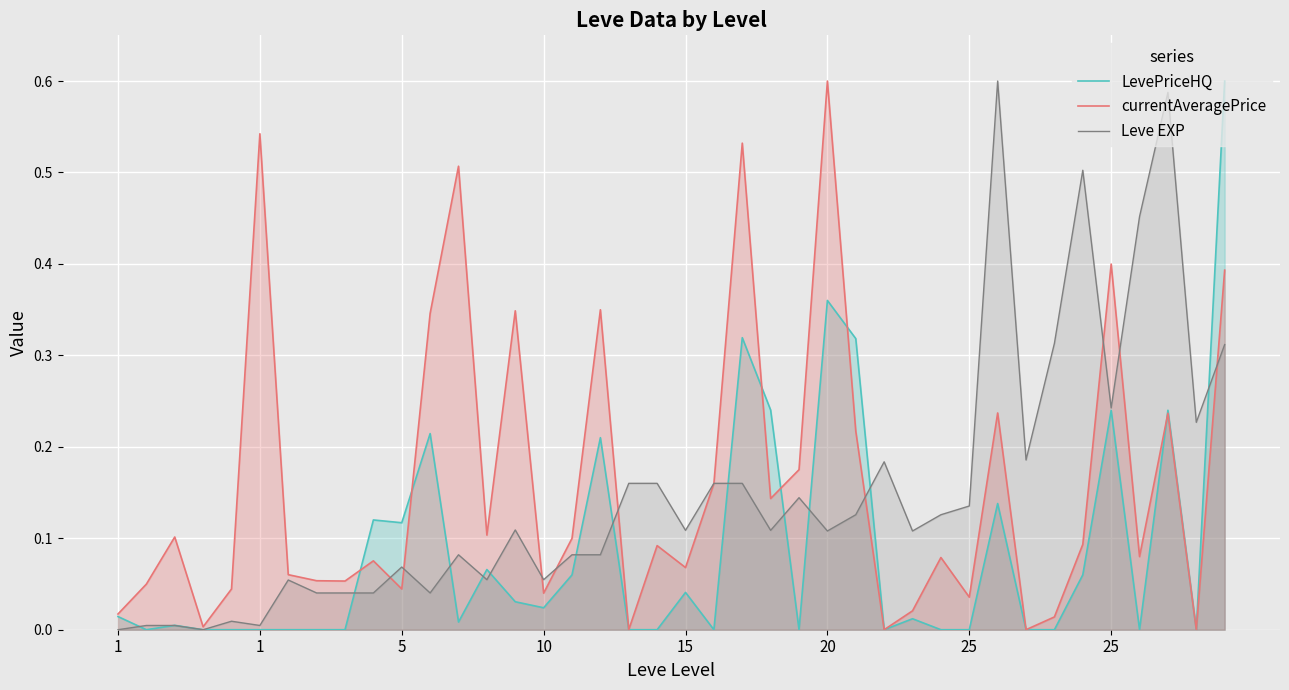

How many lines are shown in the chart?

3